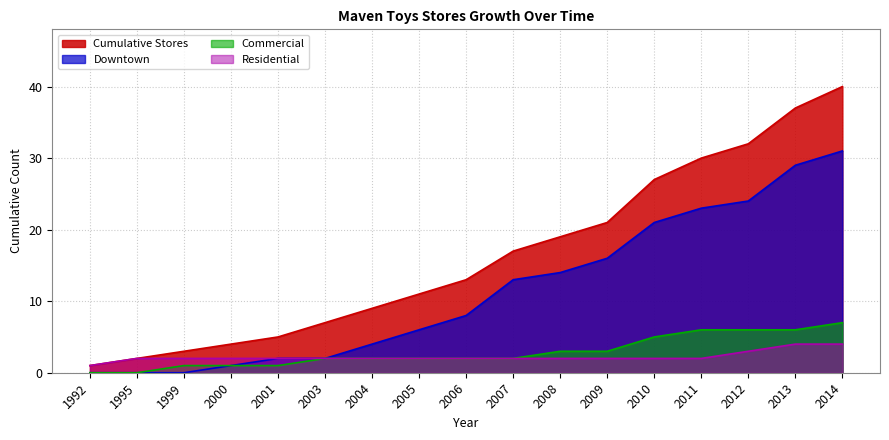

How many lines are shown in the chart?

4